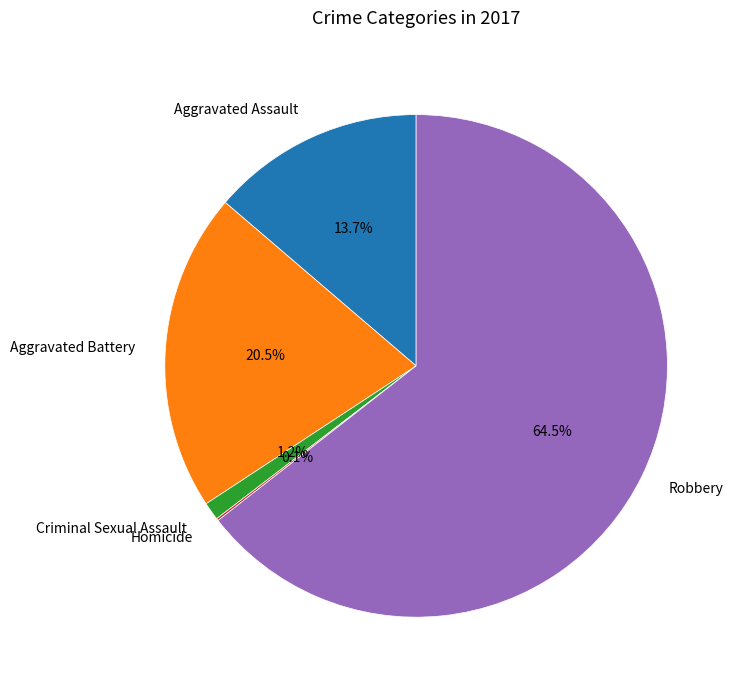

What percentage do Aggravated Assault and Aggravated Battery together represent?

34.2%